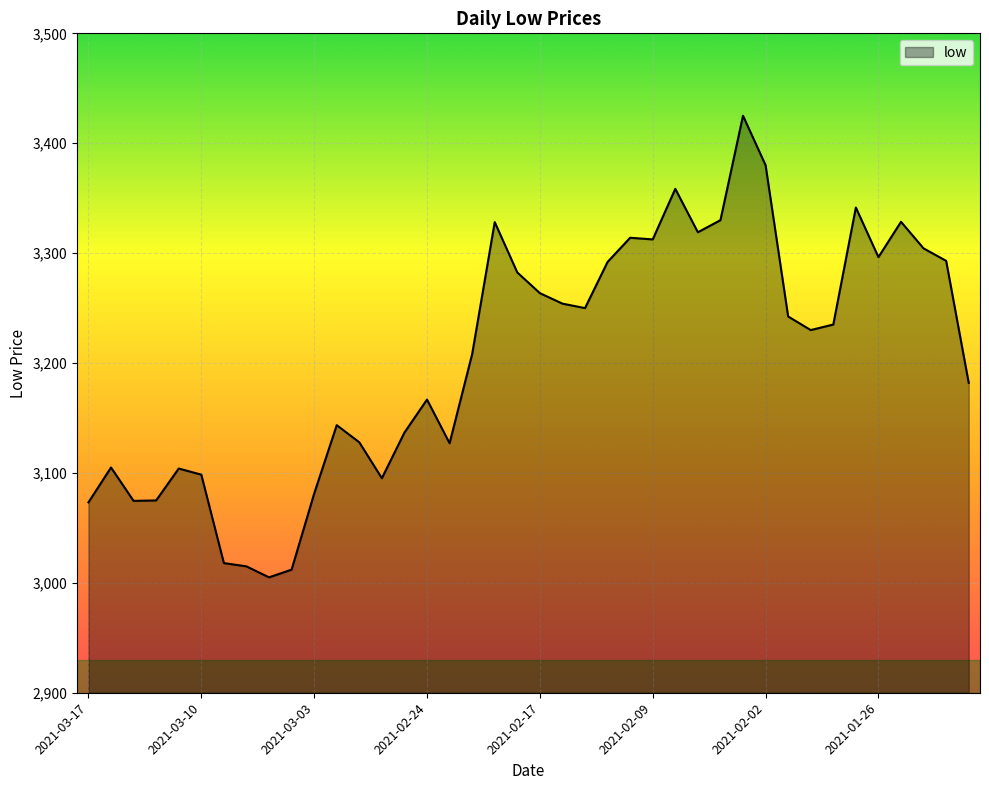

What is the maximum value shown in the chart?

3425.0